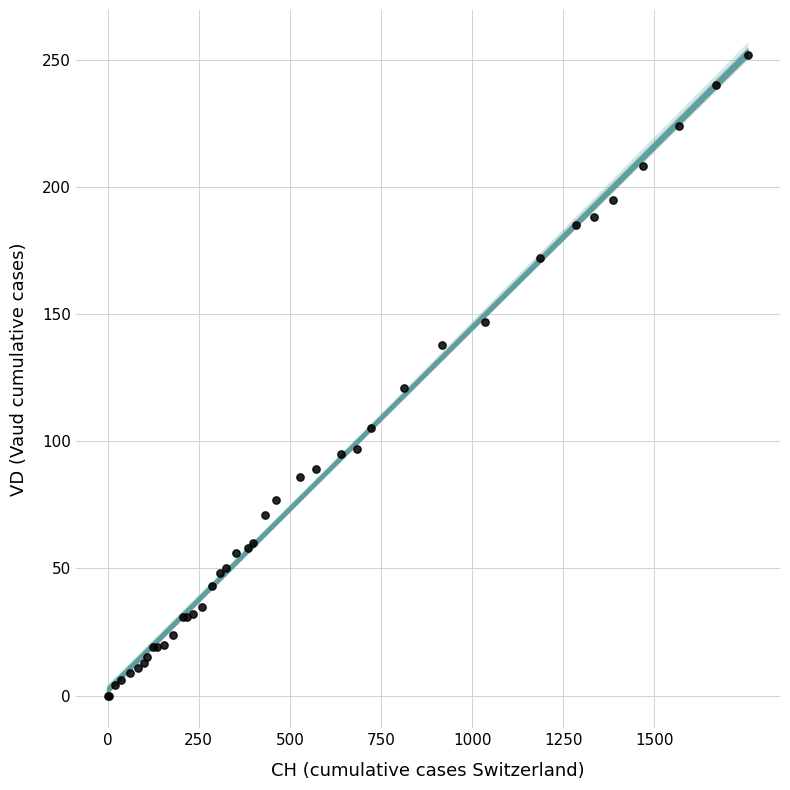

What Y value in the scatter plot is closest to 126?

121